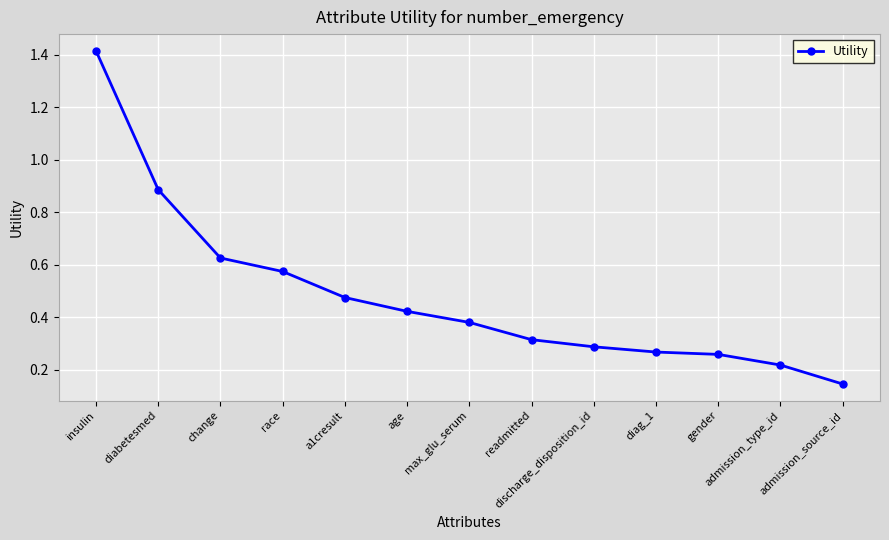

What position from the right is admission_source_id?

1